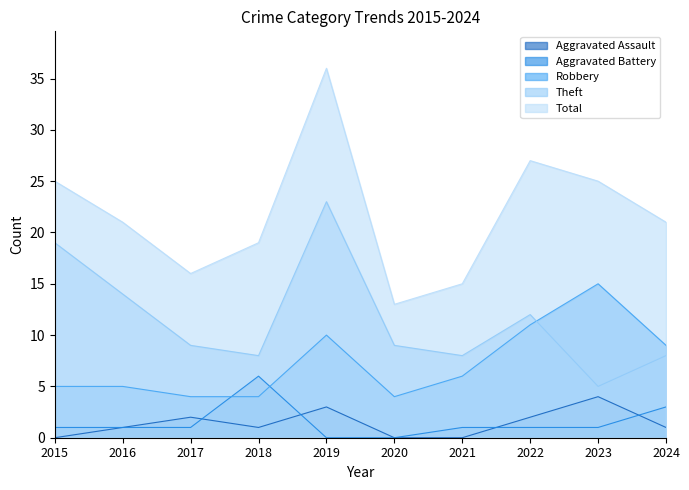

Does the chart have visible grid lines?

No